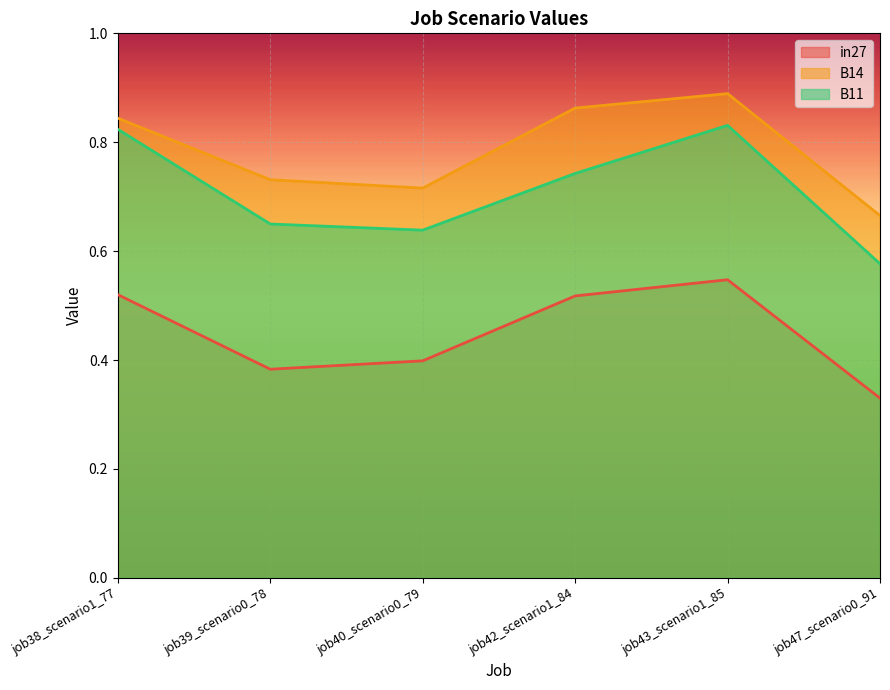

Does the chart display data point markers on the line(s)?

No